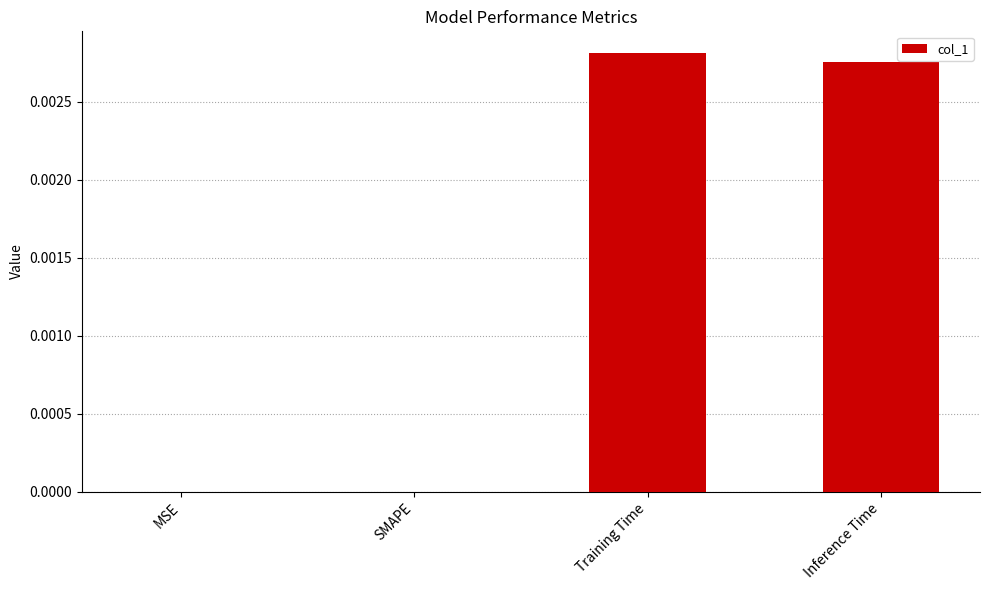

How many values are between 0 and 1?

4